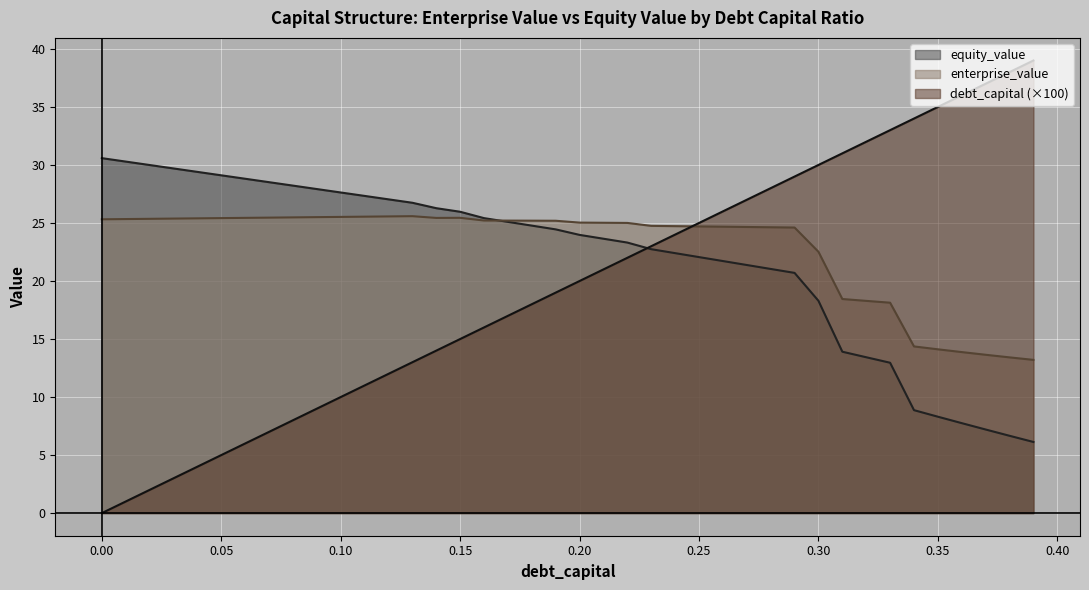

What is the spread (max minus min) of values at 0.07?

21.5